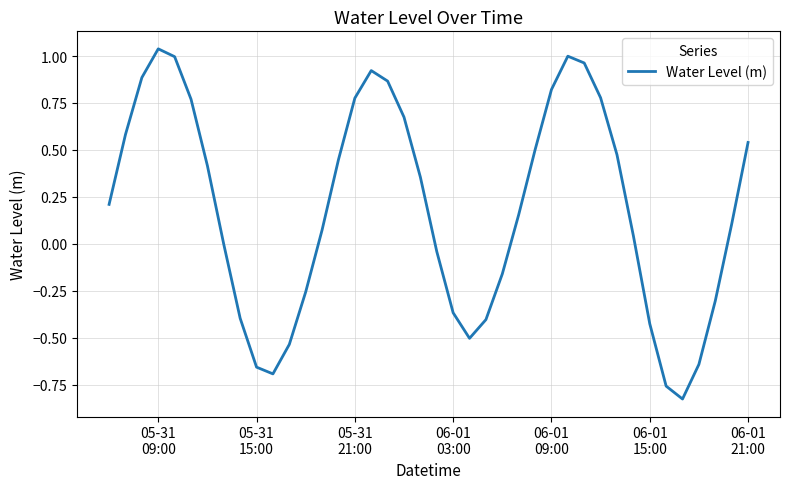

What is the difference between the maximum and minimum values?

1.9